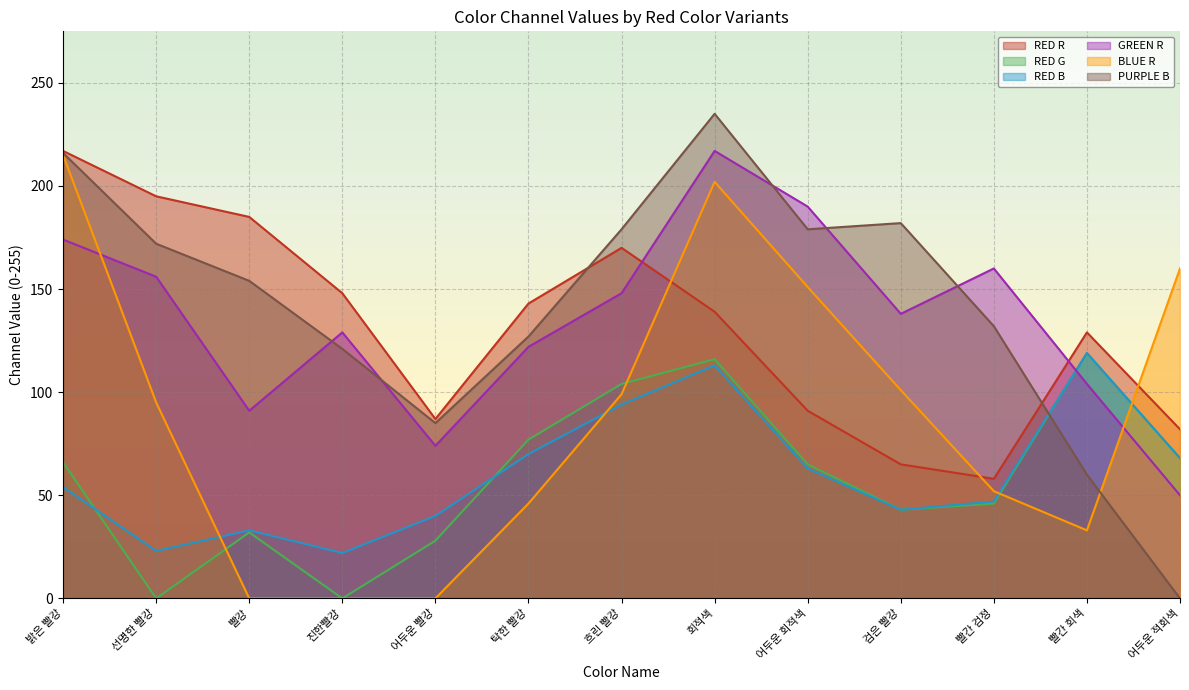

What is the difference between the second highest and second lowest values in the RED R series?

130